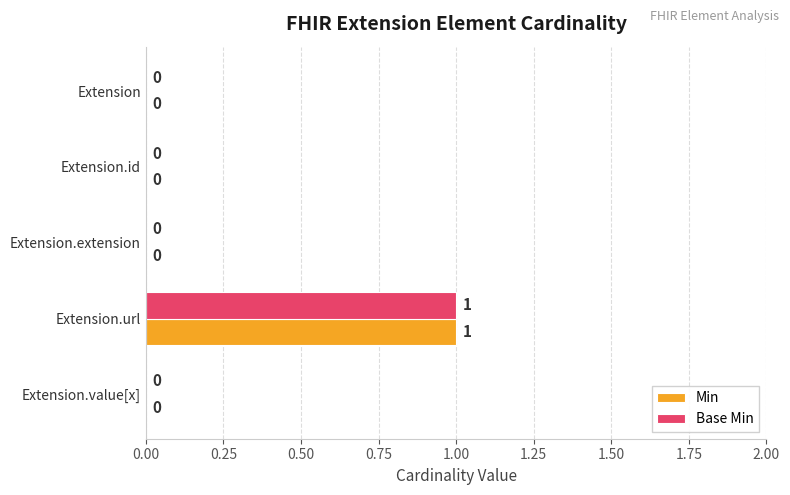

The Base Min series shows 0 at Extension.id. True or false?

True